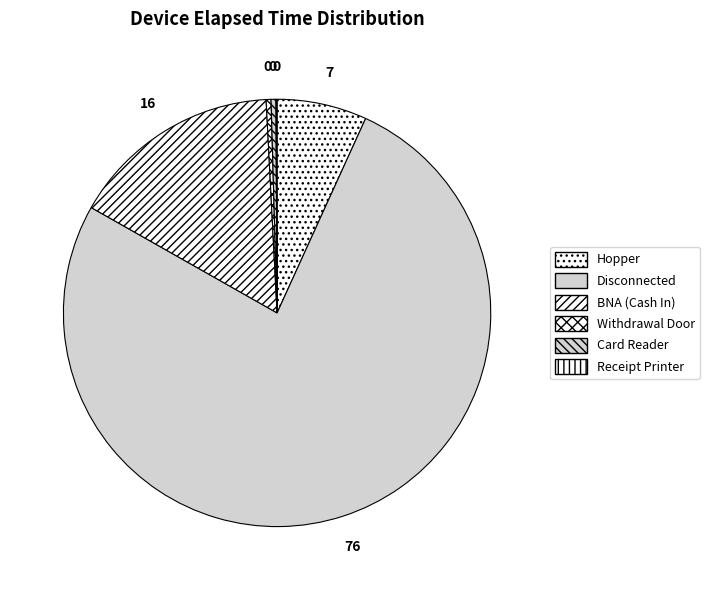

Which has a higher value, Hopper or Card Reader?

Hopper